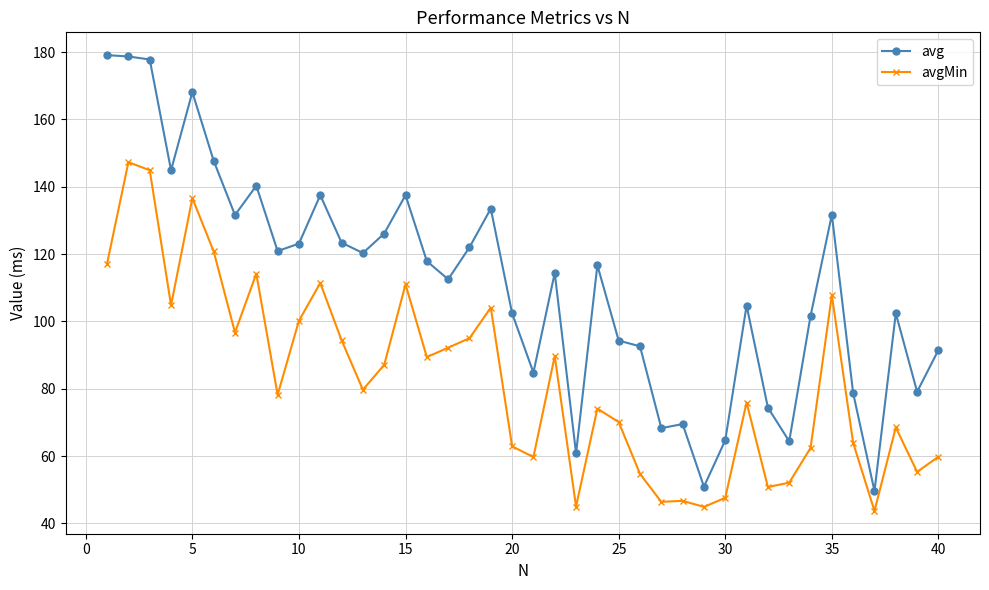

Which series has the widest spread of values?

avg